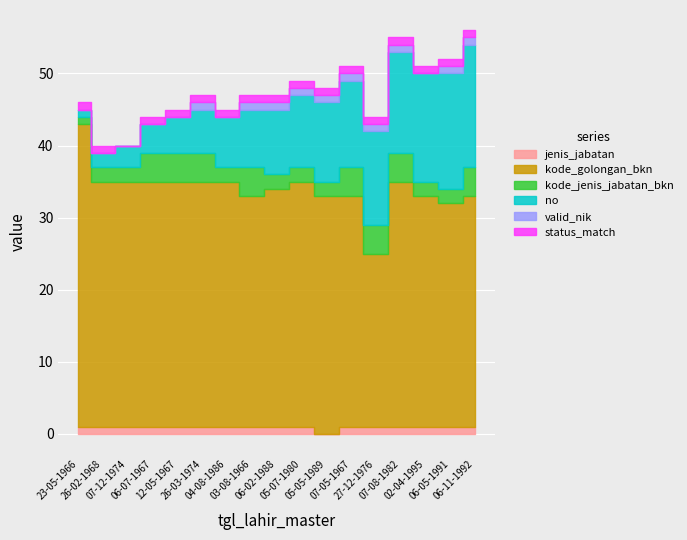

Is it true that status_match equals 2 at 05-05-1989?

False